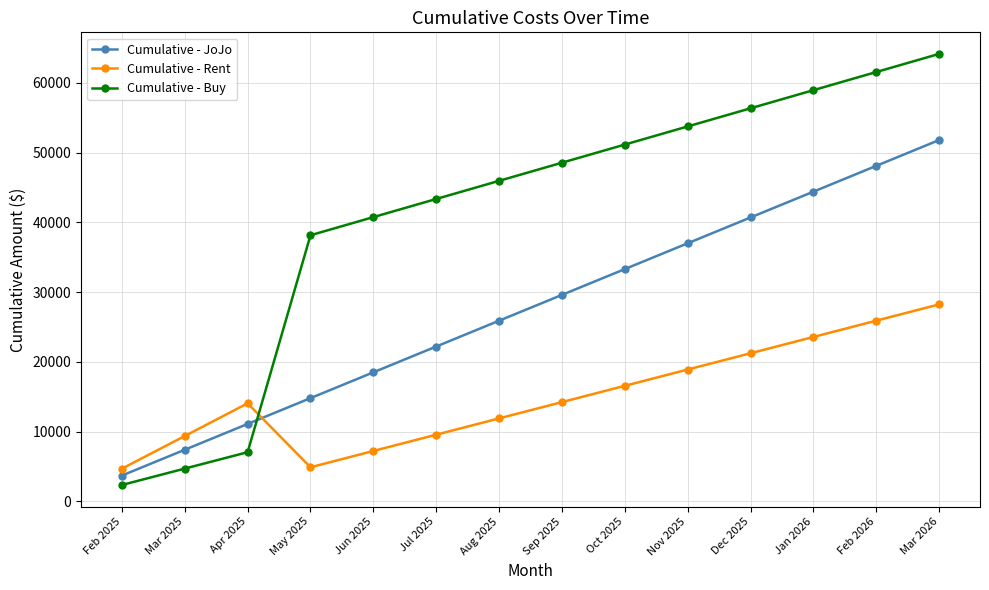

What is the difference between the maximum and second lowest values in the Cumulative - Buy series?

59450